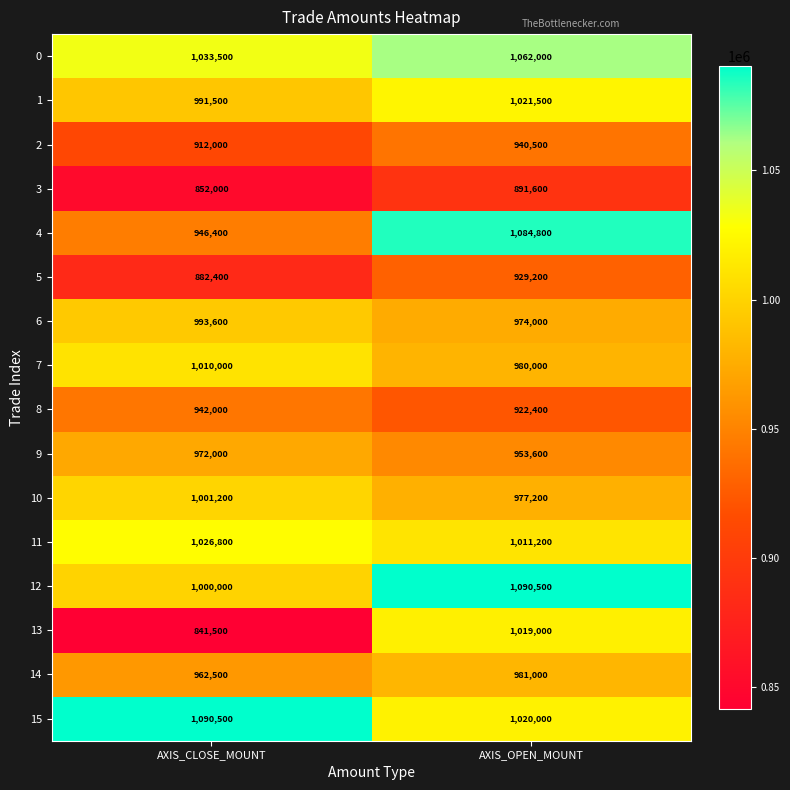

Between AXIS_CLOSE_MOUNT and AXIS_OPEN_MOUNT, which series saw the biggest shift?

13